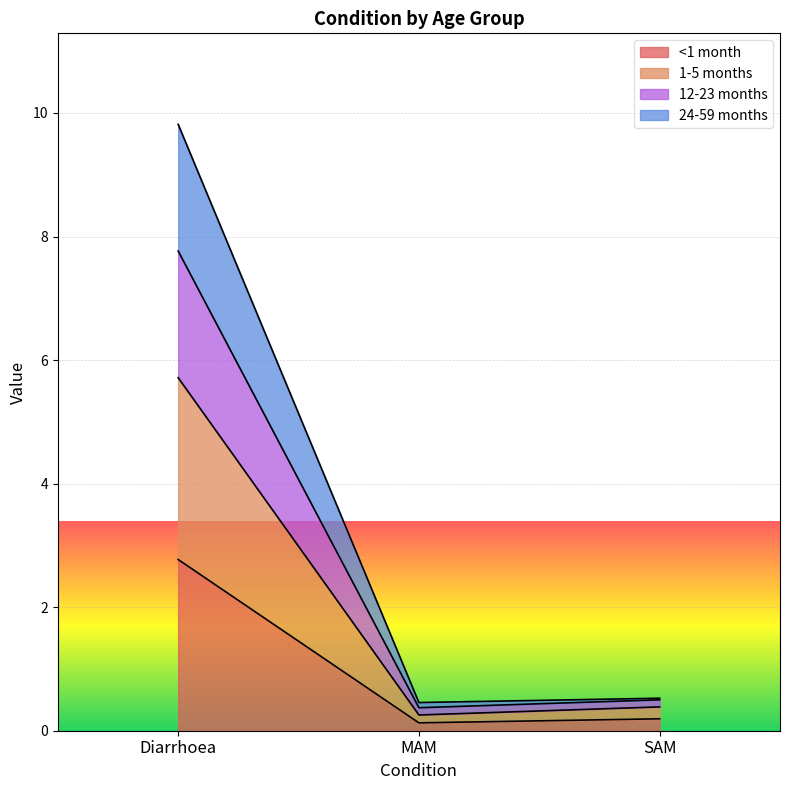

How many data points does each series have?

3